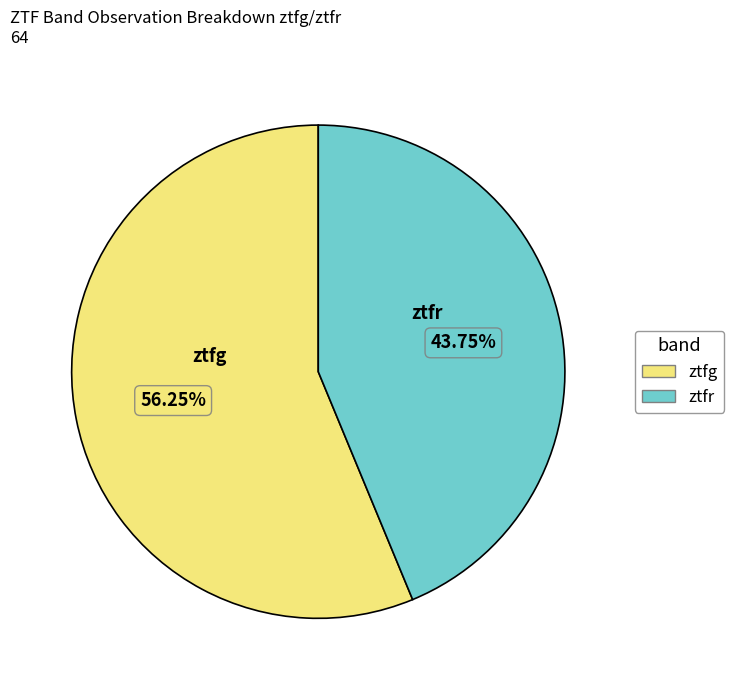

The ztfg slice represents 43% of the pie. True or false?

False